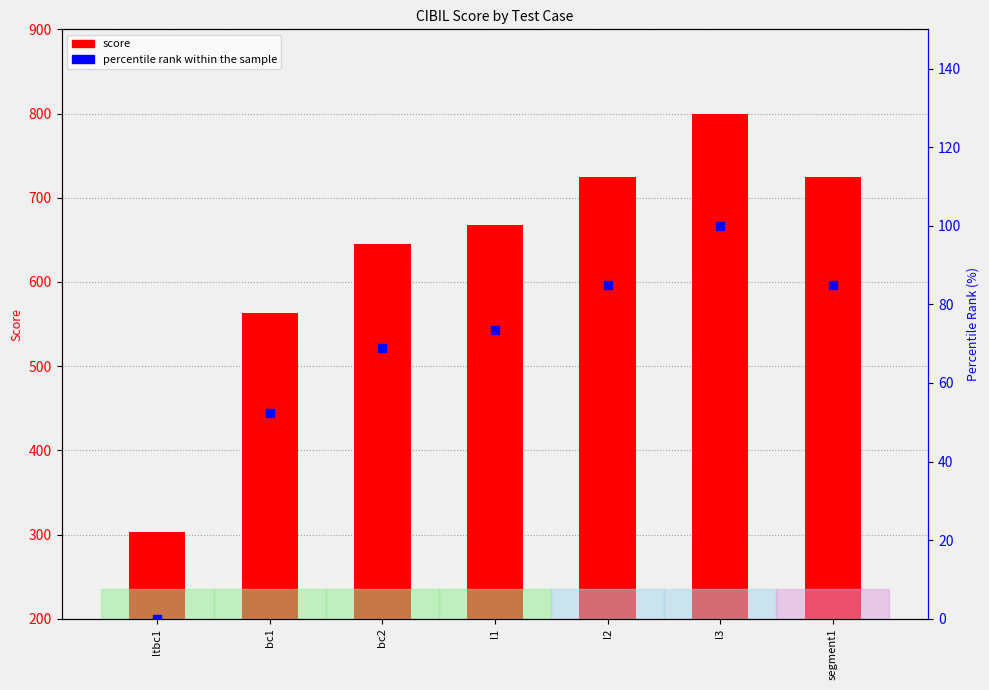

What is the total value across all series at l1?

541.4